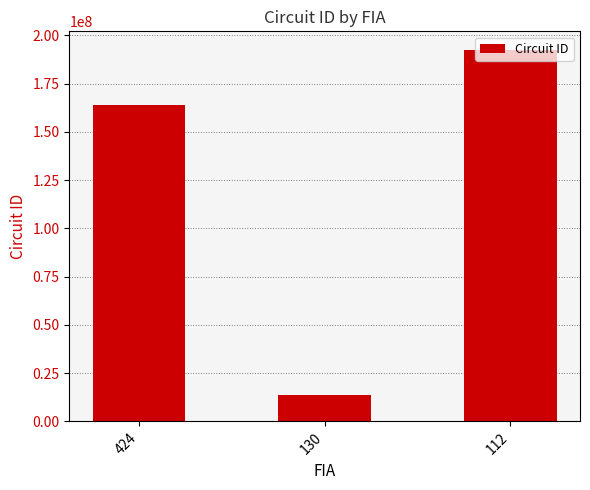

What is the difference between the maximum and minimum values?

178479999